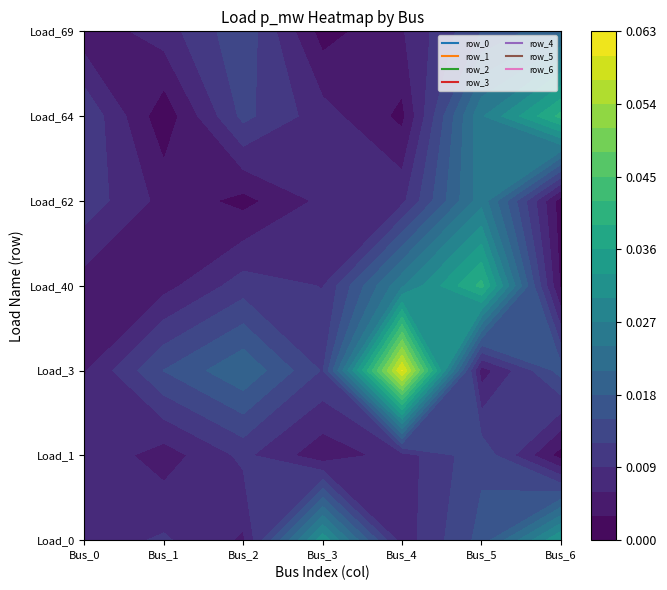

The row_4 series shows 0.0 at 4. True or false?

False